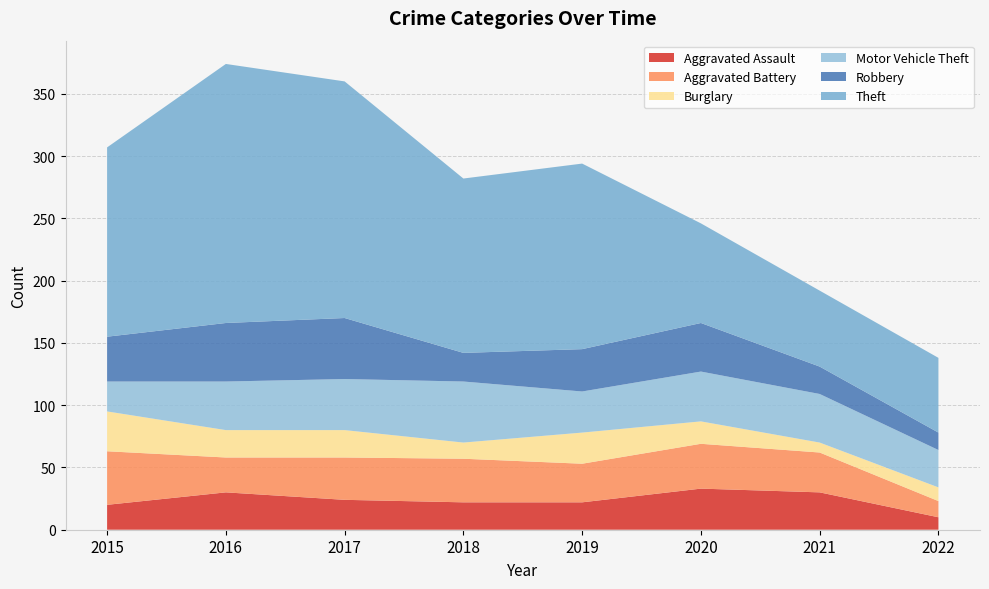

Reading left to right, extract all data points from this chart.

Aggravated Assault: 20	30	24	22	22	33	30	10
Aggravated Battery: 43	28	34	35	31	36	32	13
Burglary: 32	22	22	13	25	18	8	11
Motor Vehicle Theft: 24	39	41	49	33	40	39	30
Robbery: 36	47	49	23	34	39	22	14
Theft: 152	208	190	140	149	80	61	60